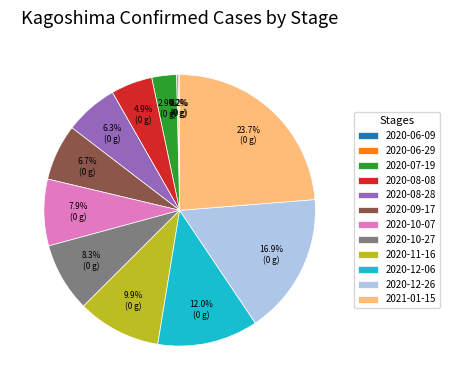

Is there a majority slice in this chart?

No